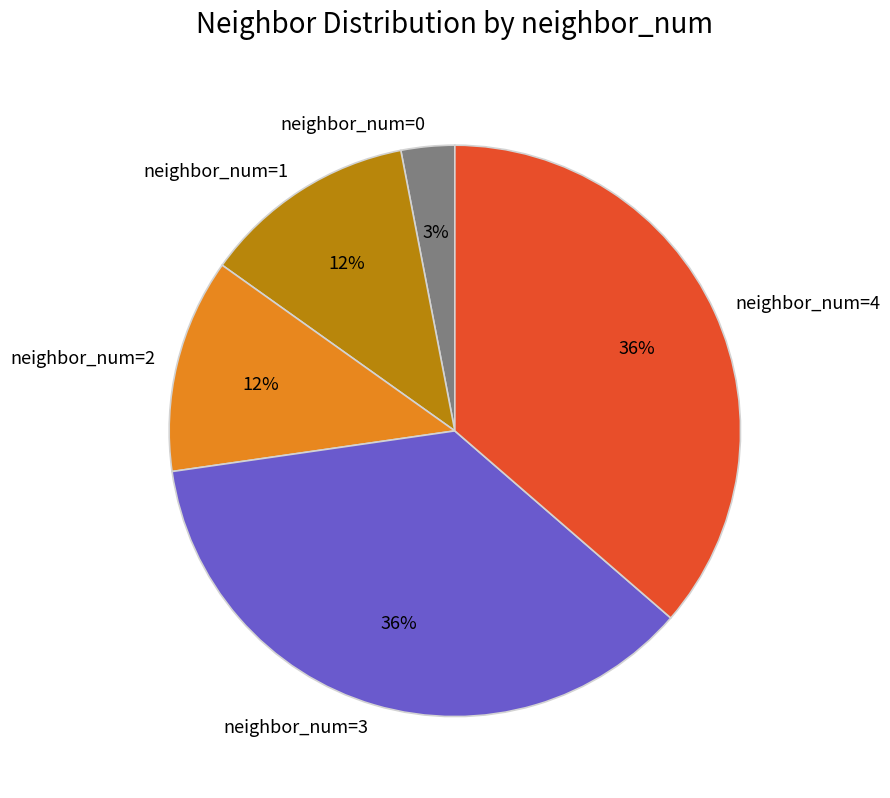

To the nearest percent, what is the difference between the largest and smallest slice percentages?

33%